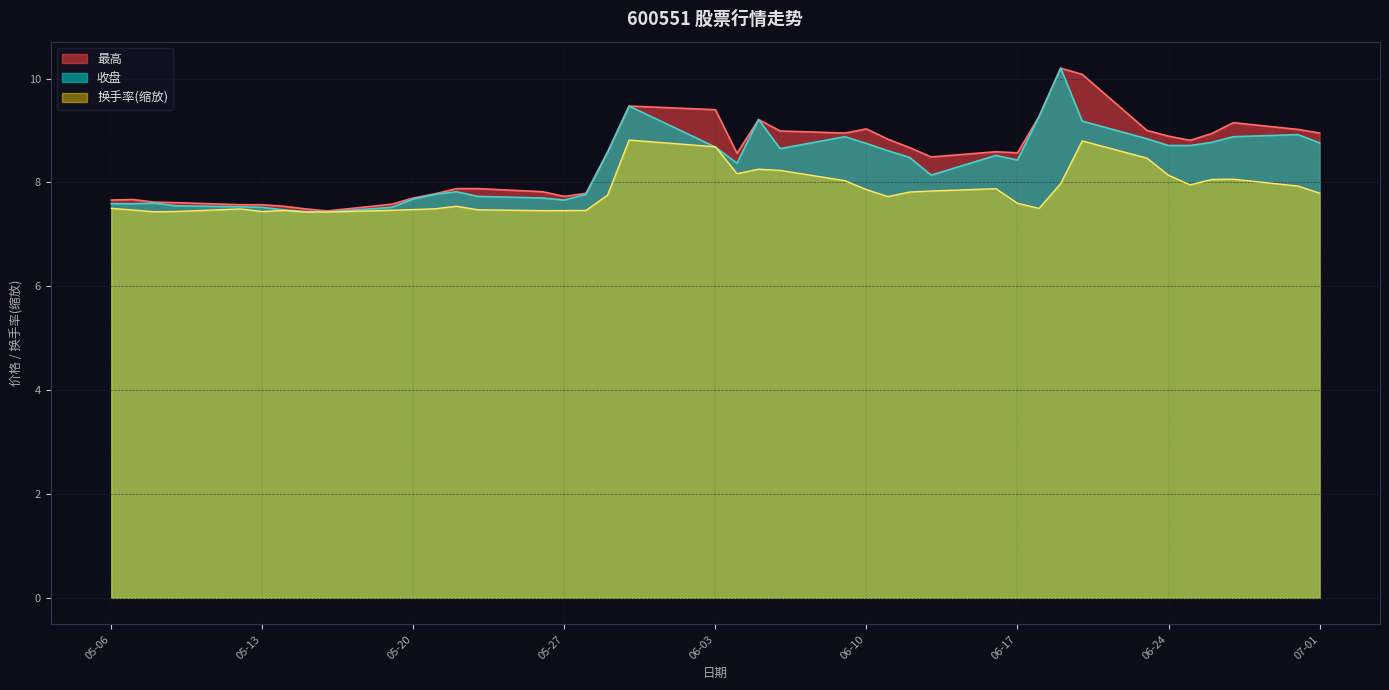

What is the sum of the 换手率 values at 2025-05-09 and 2025-06-09?

15.5